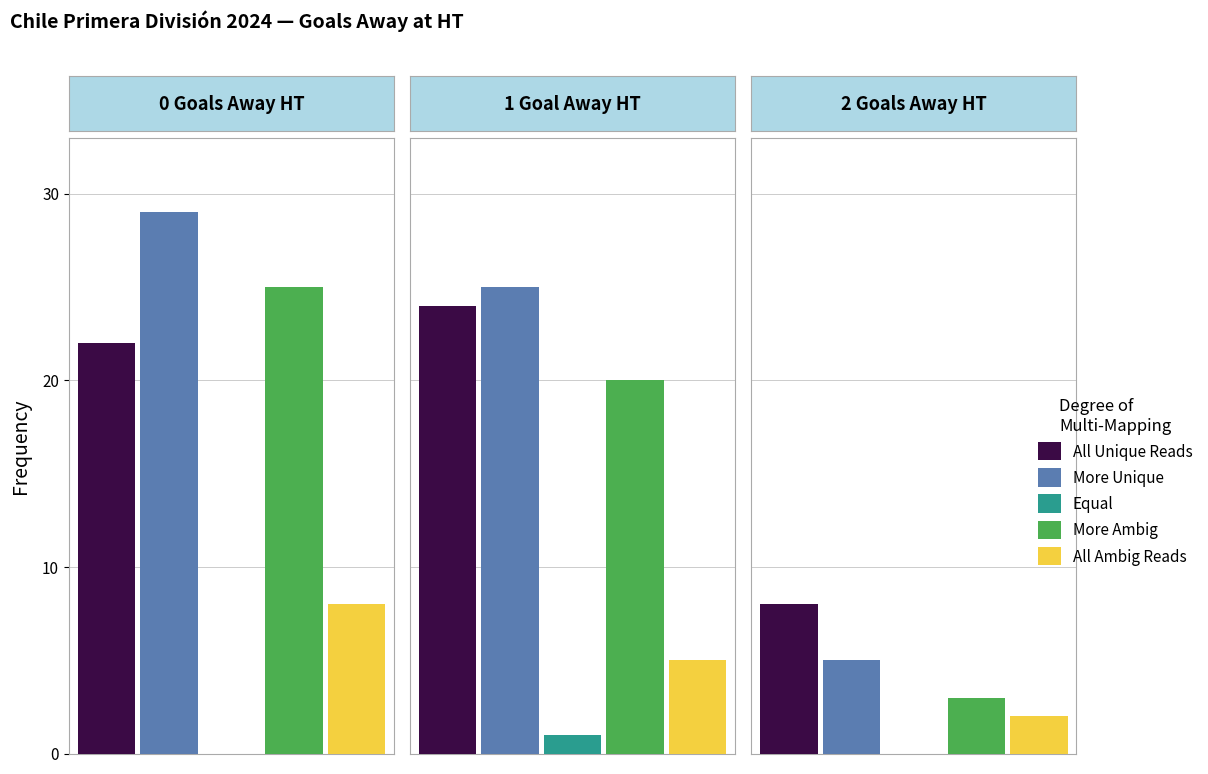

What is the difference between the maximum and second lowest values in the More Unique series?

4